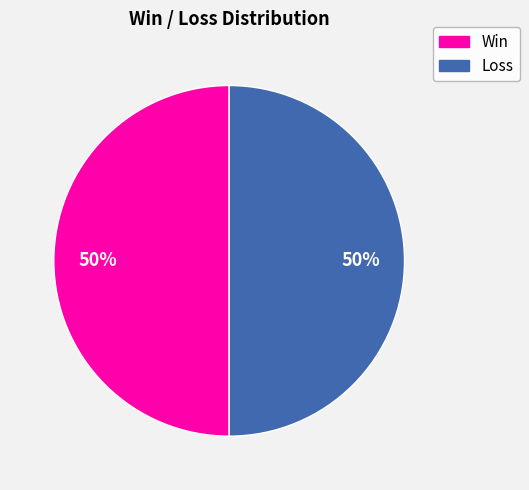

The Loss slice represents 50% of the pie. True or false?

True